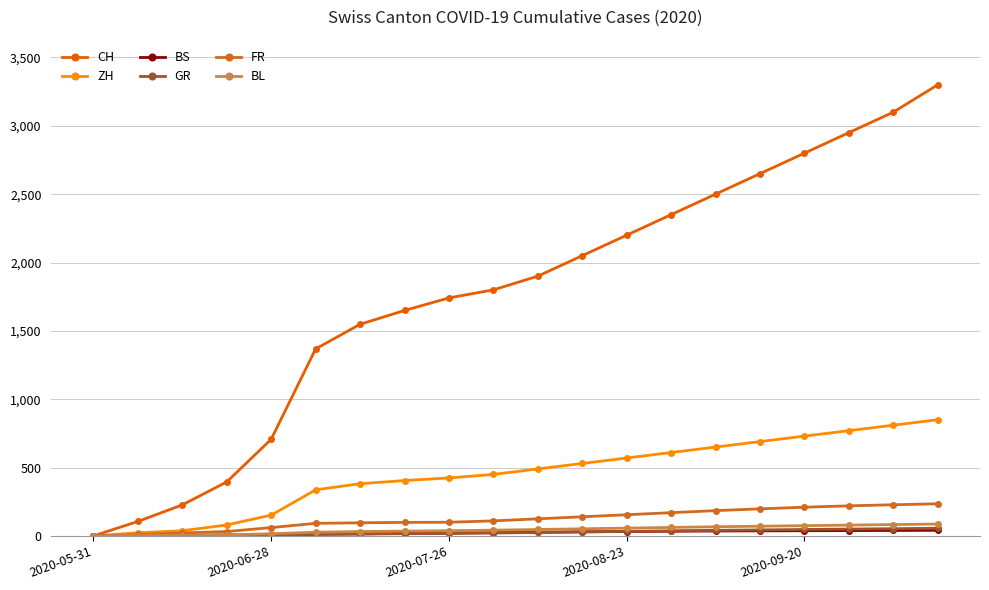

How many lines are shown in the chart?

6